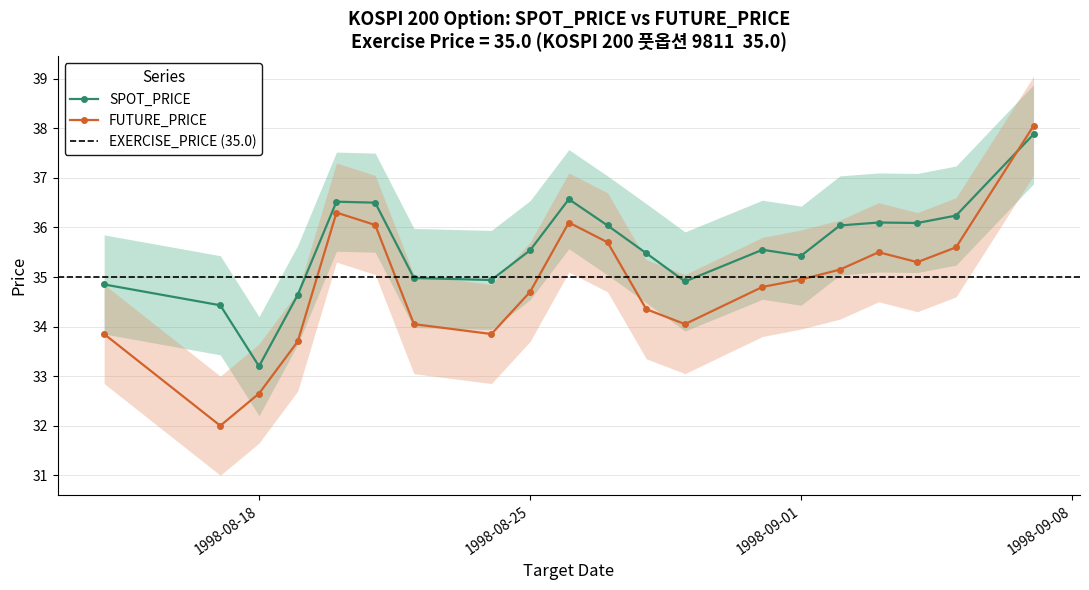

Reading left to right, list all the values displayed in this chart.

SPOT_PRICE: 1998-08-14=34.9	1998-08-17=34.4	1998-08-18=33.2	1998-08-19=34.6	1998-08-20=36.5	1998-08-21=36.5	1998-08-22=35.0	1998-08-24=34.9	1998-08-25=35.5	1998-08-26=36.6	1998-08-27=36.0	1998-08-28=35.5	1998-08-29=34.9	1998-08-31=35.5	1998-09-01=35.4	1998-09-02=36.0	1998-09-03=36.1	1998-09-04=36.1	1998-09-05=36.2	1998-09-07=37.9
FUTURE_PRICE: 1998-08-14=33.9	1998-08-17=32.0	1998-08-18=32.6	1998-08-19=33.7	1998-08-20=36.3	1998-08-21=36.0	1998-08-22=34.0	1998-08-24=33.9	1998-08-25=34.7	1998-08-26=36.1	1998-08-27=35.7	1998-08-28=34.4	1998-08-29=34.0	1998-08-31=34.8	1998-09-01=35.0	1998-09-02=35.1	1998-09-03=35.5	1998-09-04=35.3	1998-09-05=35.6	1998-09-07=38.0